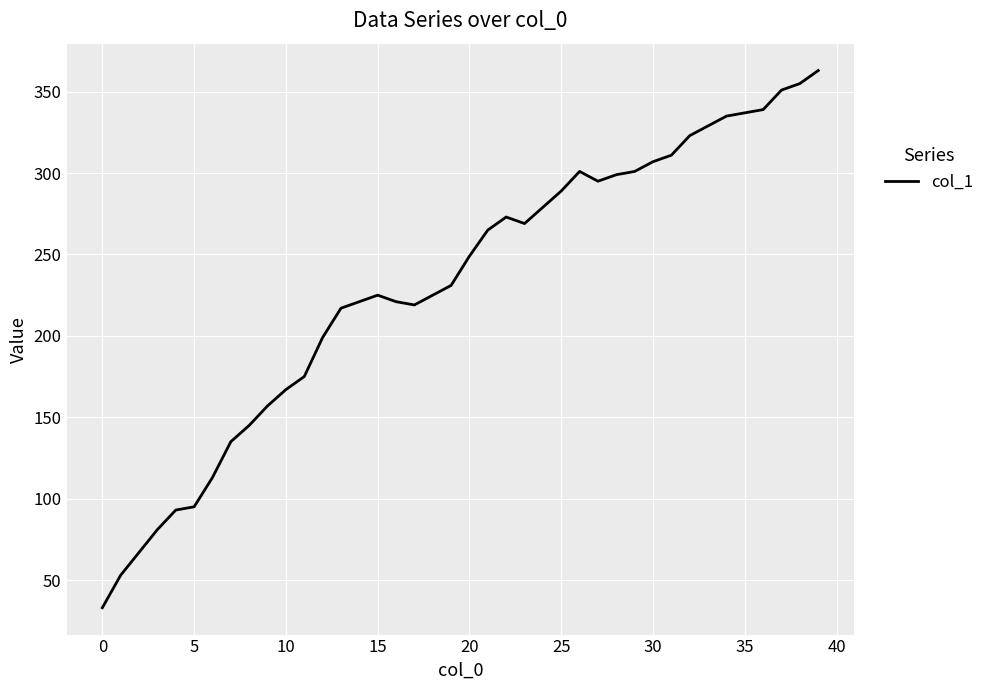

Is this an area chart (filled region under the line)?

No